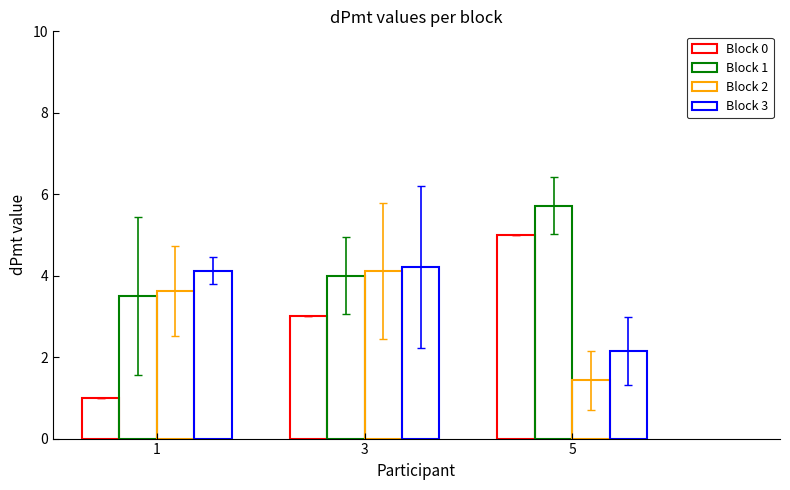

List the series in order of their peak value, lowest first.

Block 2, Block 3, Block 0, Block 1